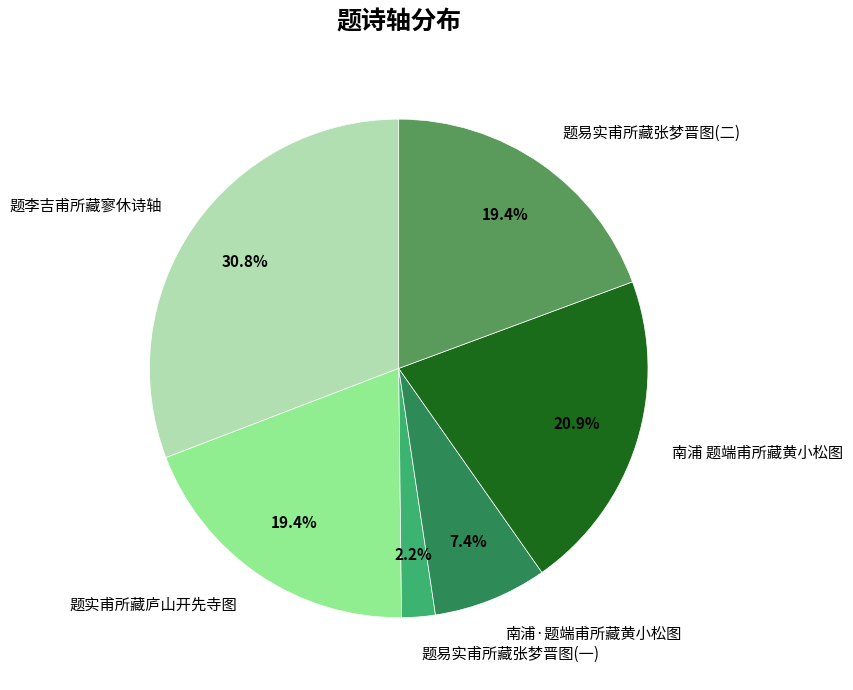

Does 题易实甫所藏张梦晋图(一) represent more than half of the total?

No